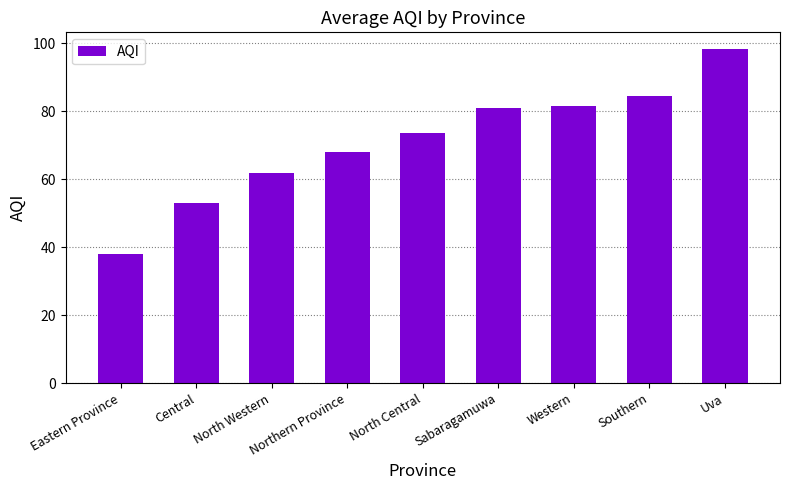

What position from the right is Sabaragamuwa?

4